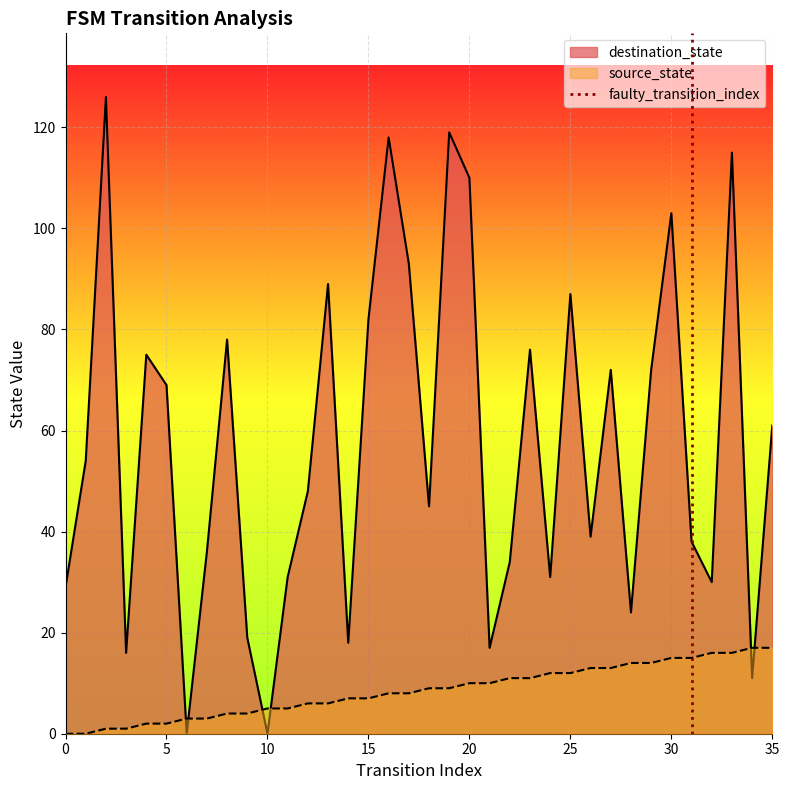

The value of destination_state at 30 is 103. True or false?

True